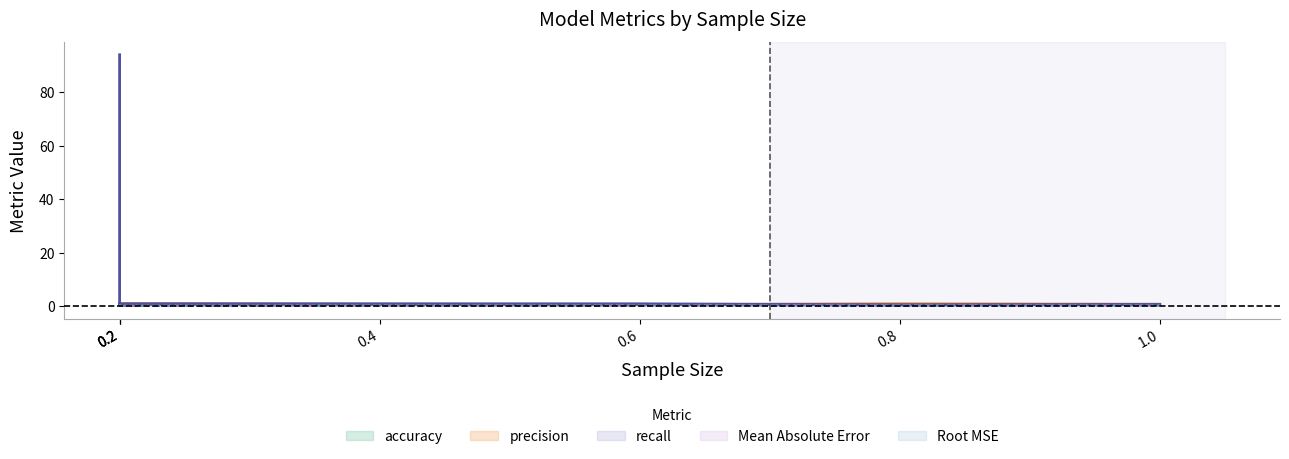

True or false: Root MSE has more than 2 interior local peaks.

False